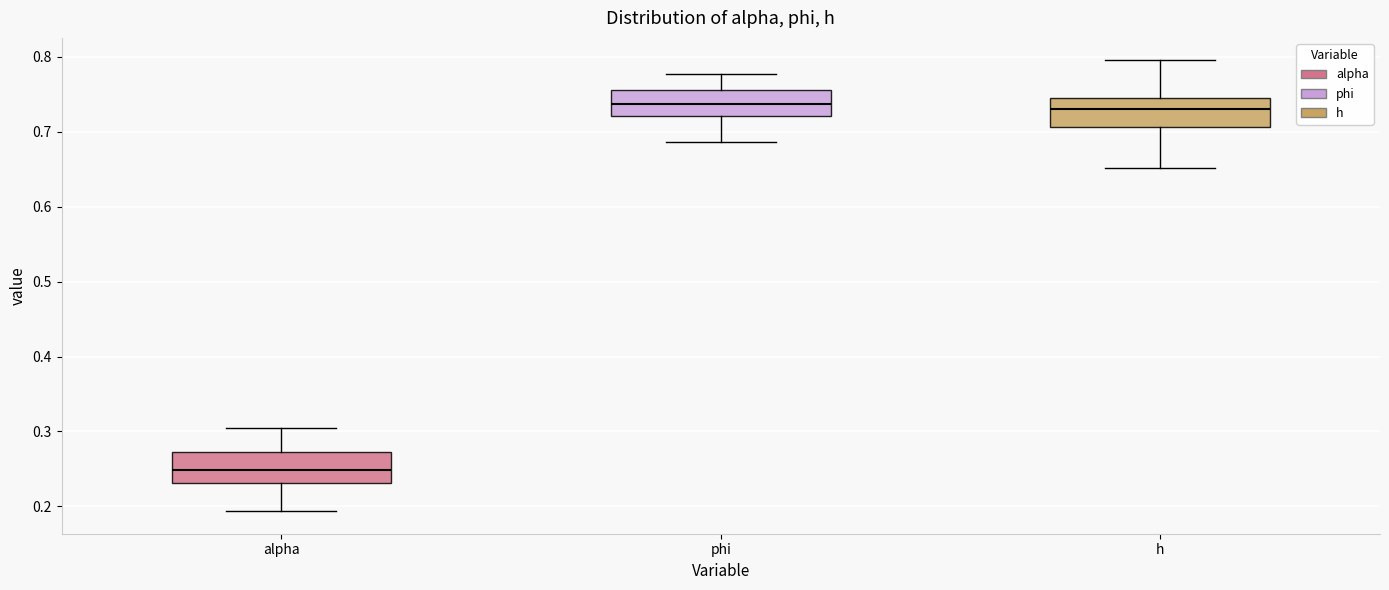

Where does the upper whisker of the box for h end on the y-axis? The values are not printed on the chart, so give them approximately, as read against the axis.

0.80